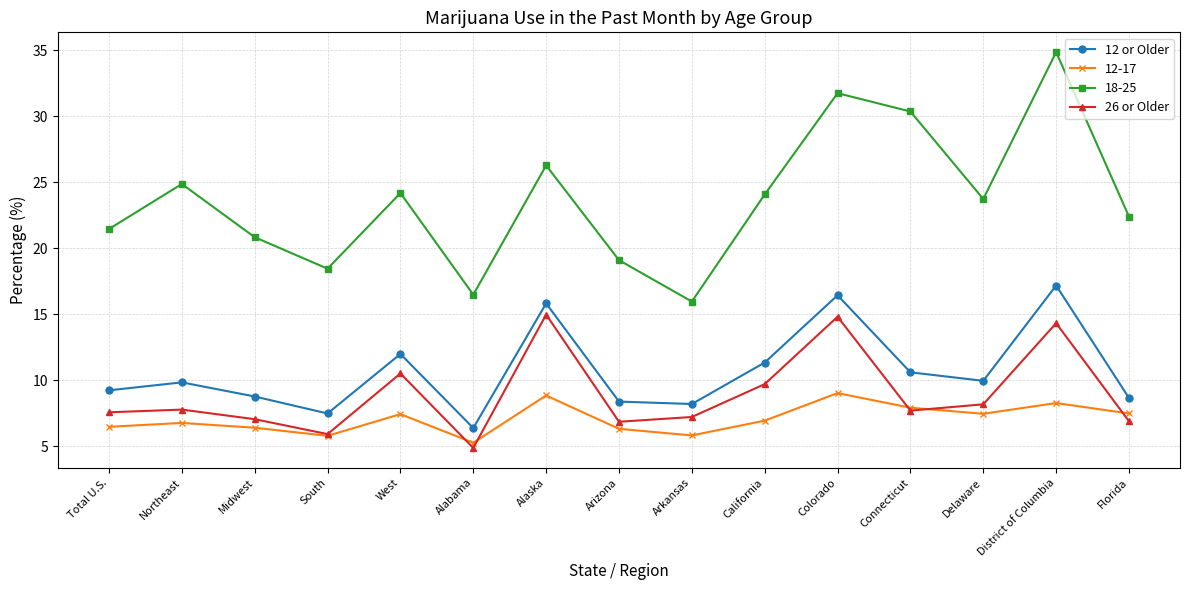

Count the number of data series in this chart.

4